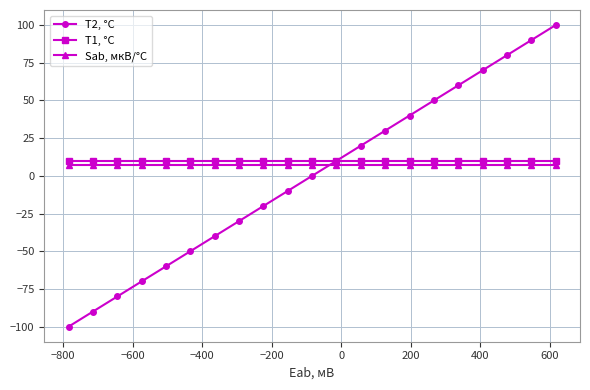

True or false: Sab, мкВ/°C and T1, °C intersect in this chart.

False